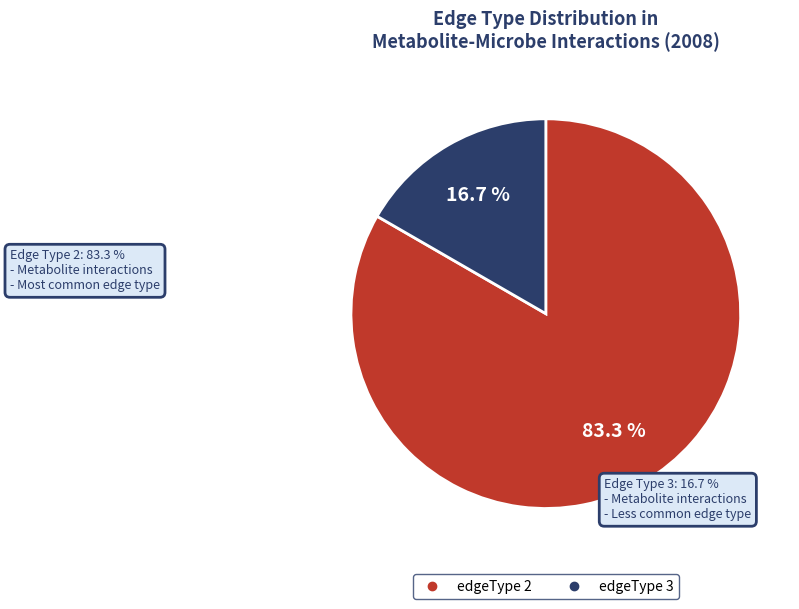

True or false: edgeType 2 accounts for 83% of the total.

True